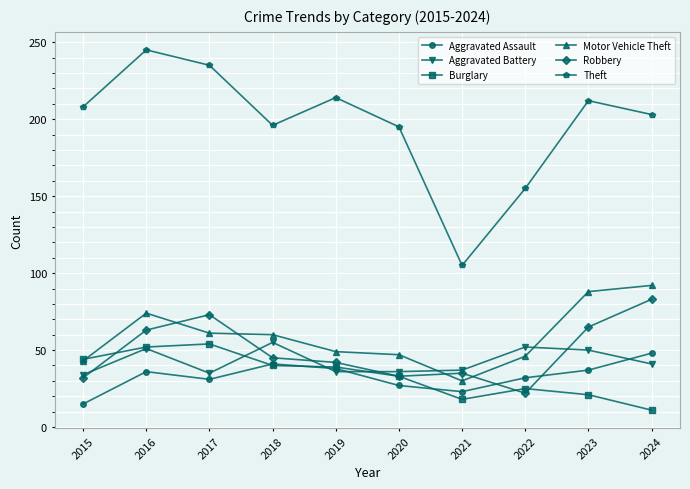

How many values in the Robbery series are below 45?

5